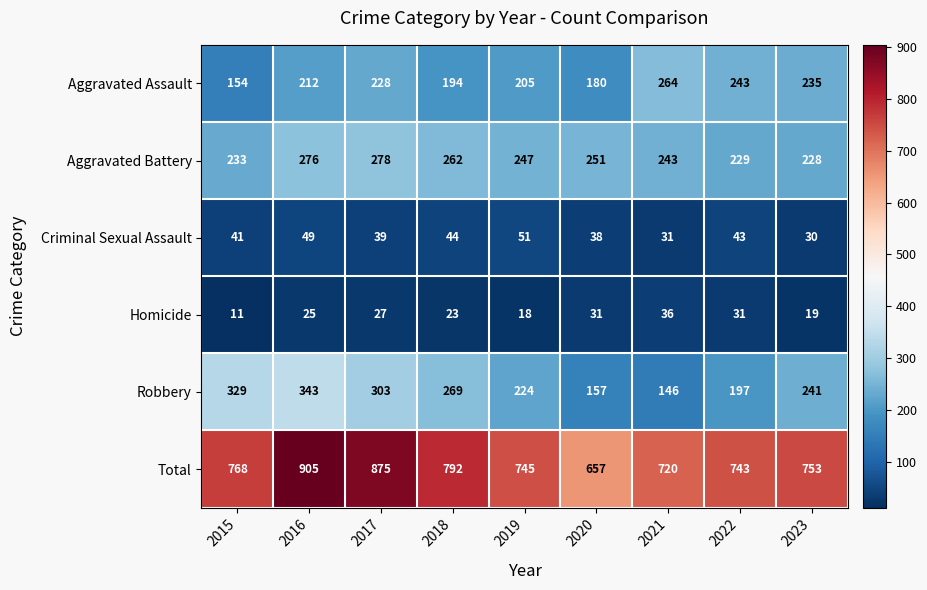

Where is Total nearest to the value 781?

2018